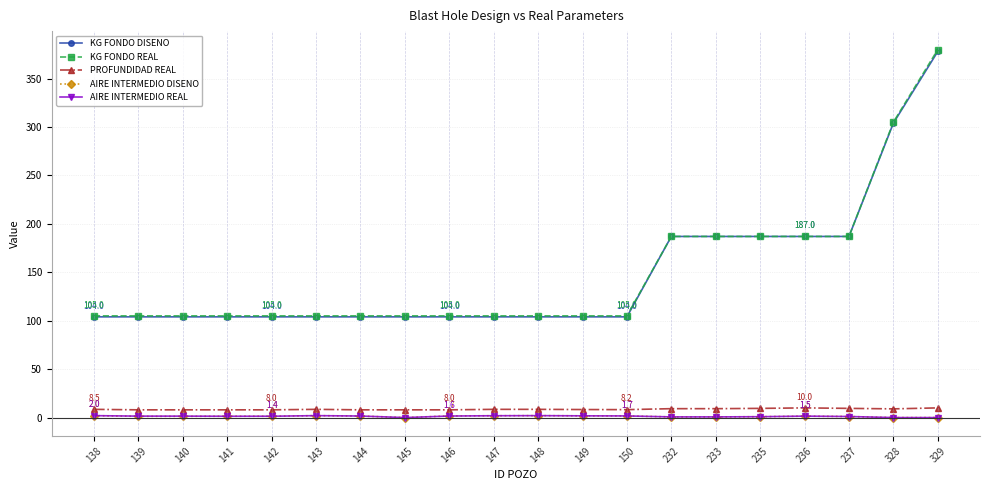

Between 139 and 232, which series saw the biggest shift?

KG FONDO DISENO